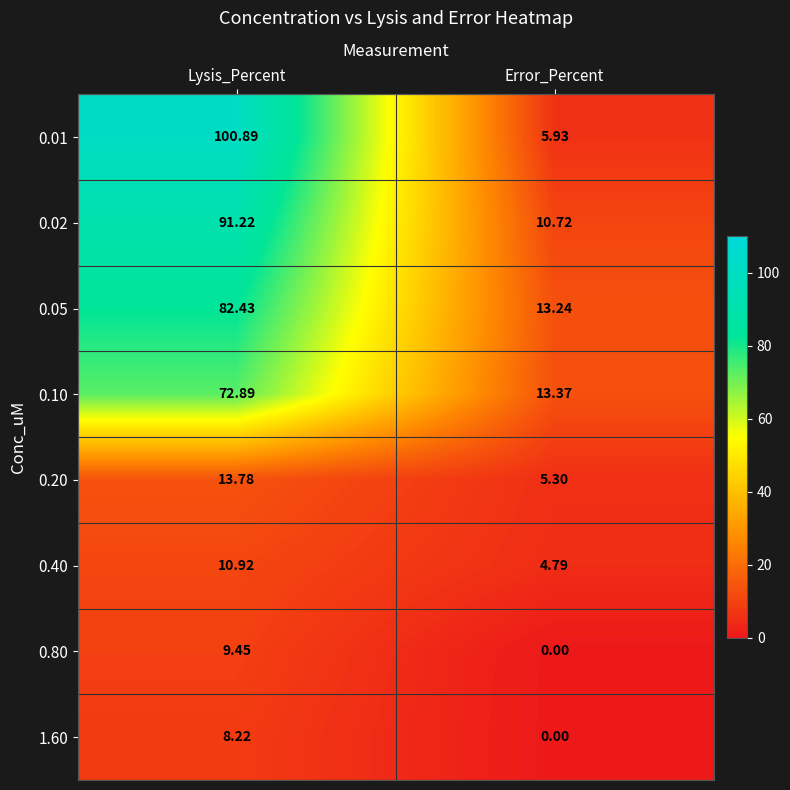

At which label does 0.20 first exceed 13?

Lysis_Percent